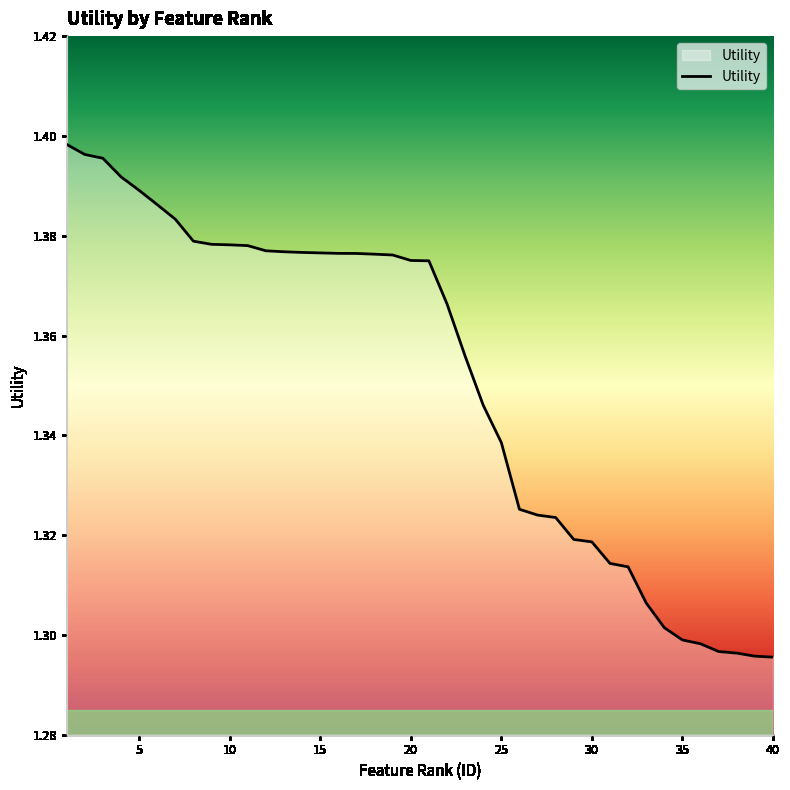

How many lines are shown in the chart?

1